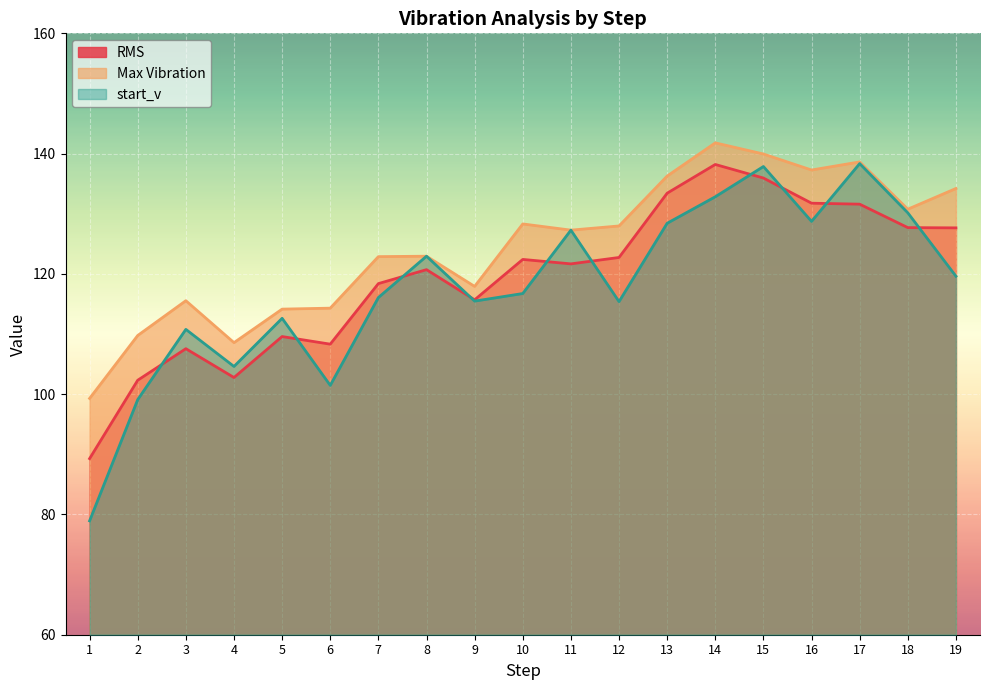

Does the chart display data point markers on the line(s)?

No